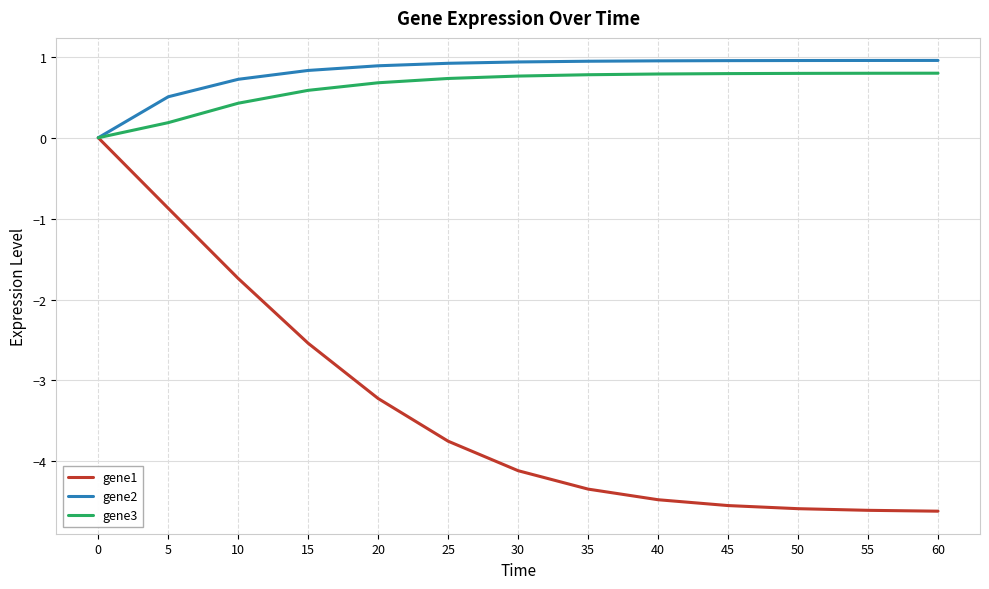

Is it true that gene2 equals 1.0 at 60?

True